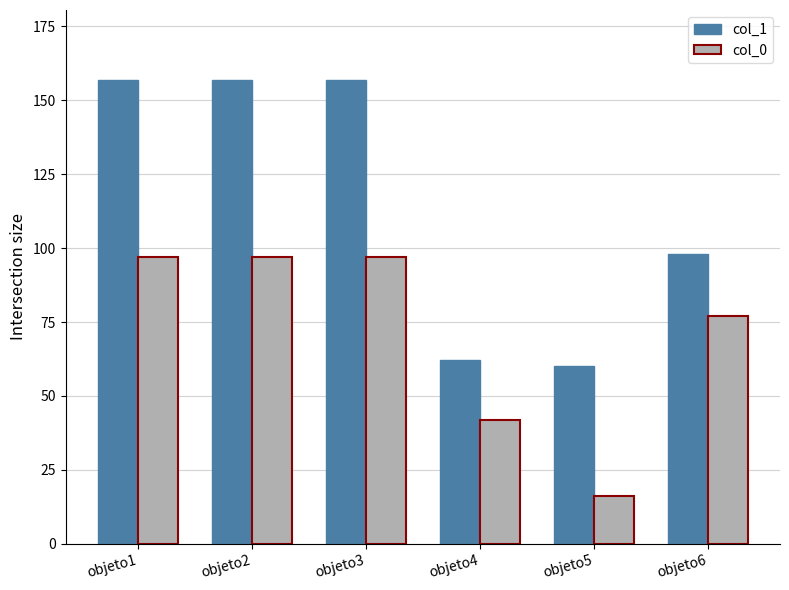

What is the minimum value shown in the chart?

16